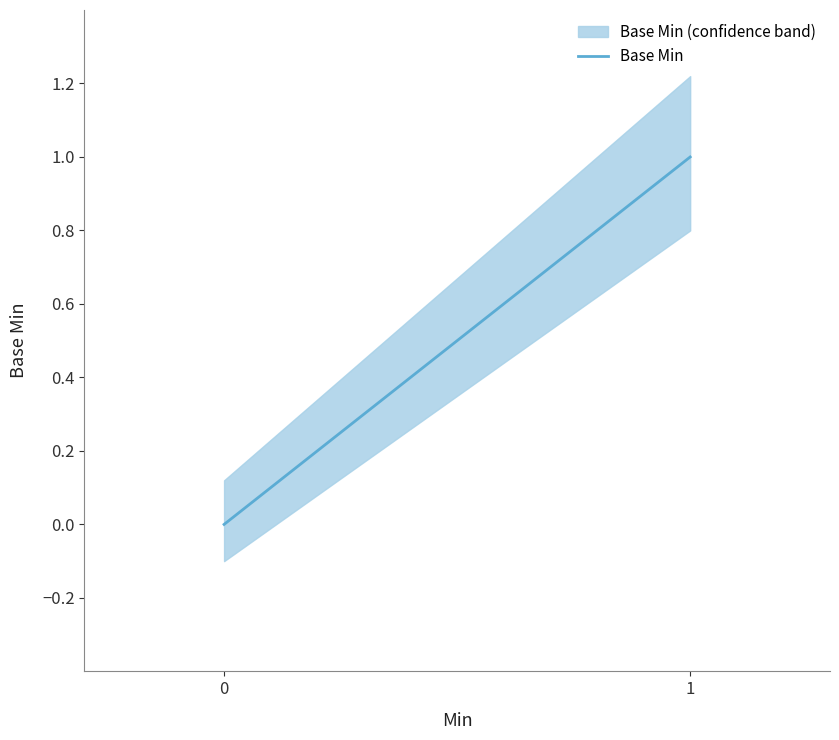

True or false: Base Min and Min cross at least once.

False